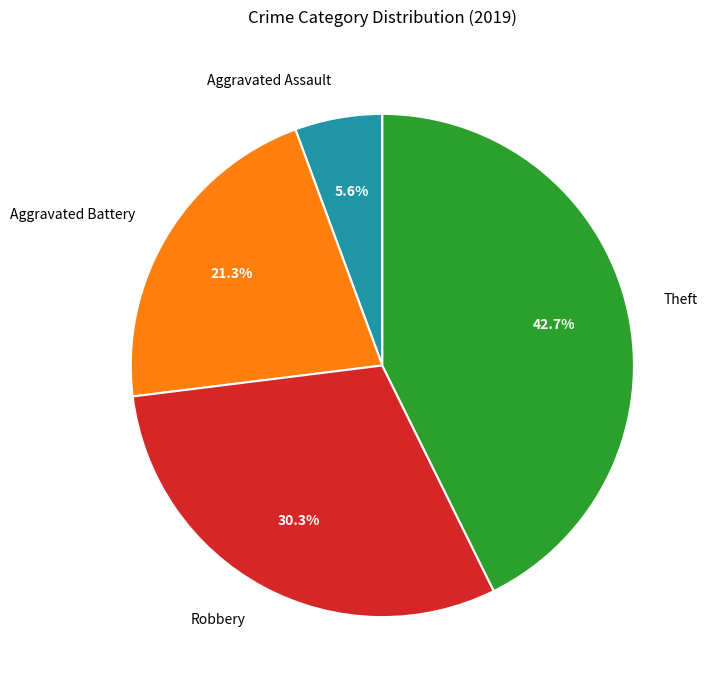

Between Aggravated Assault and Aggravated Battery, which is larger?

Aggravated Battery